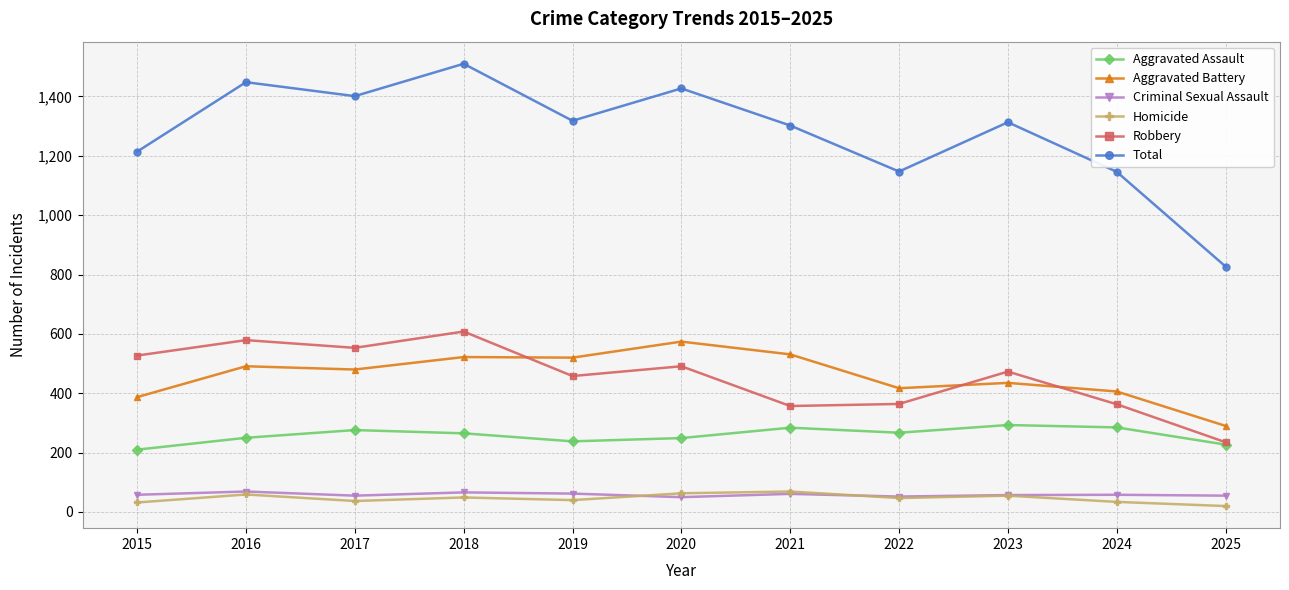

What is the average value of the Homicide series?

46